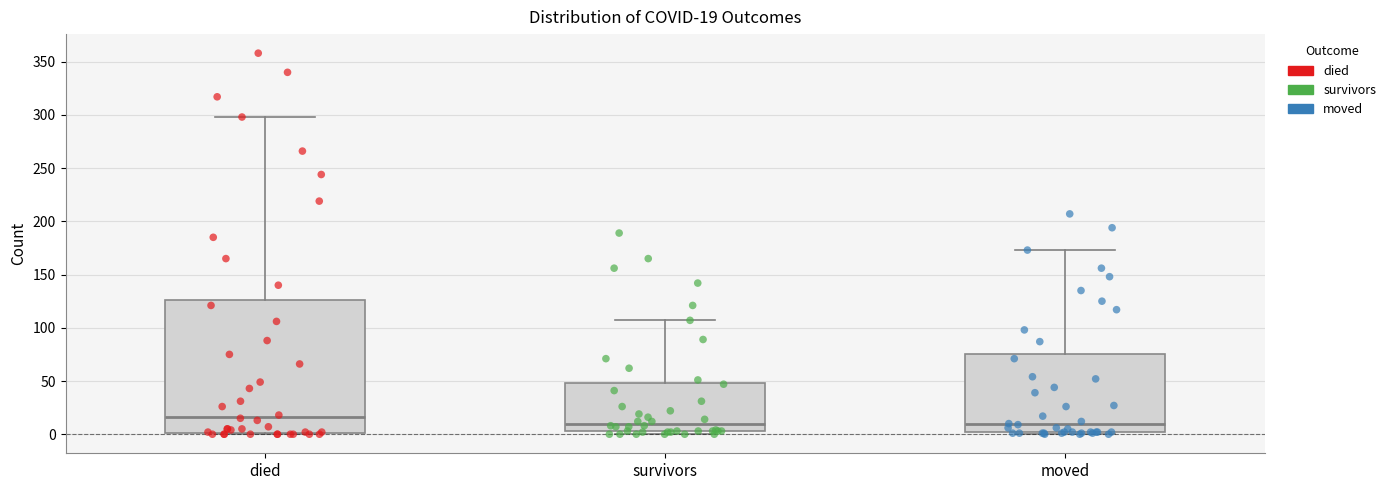

Which box is the tallest, from its lower edge to its upper edge?

died